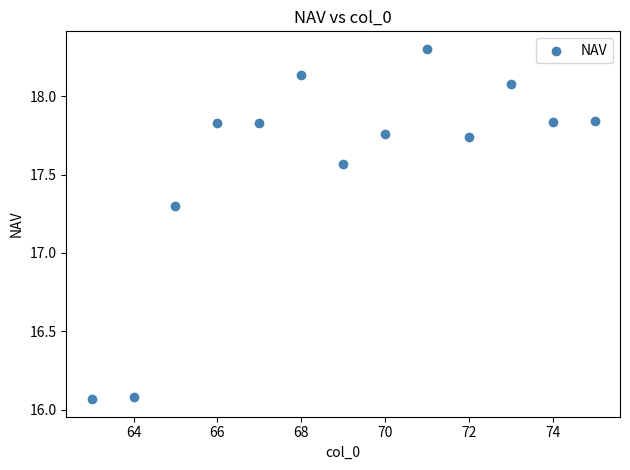

What is the range of X values (max minus min)?

12.0